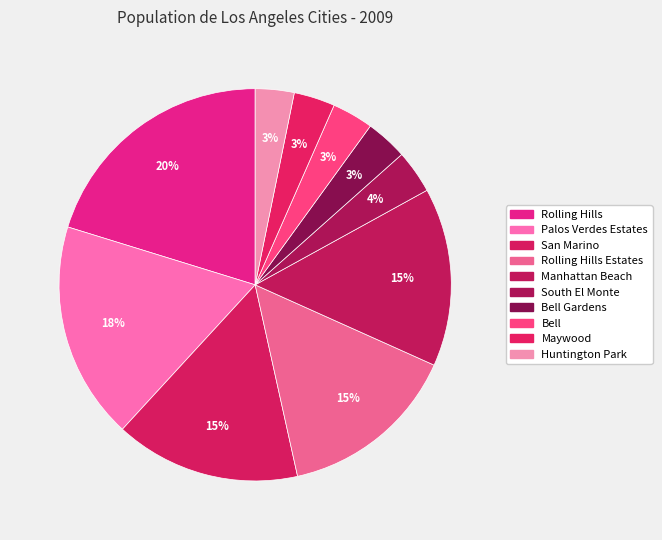

Which category has the biggest portion of the pie?

Rolling Hills